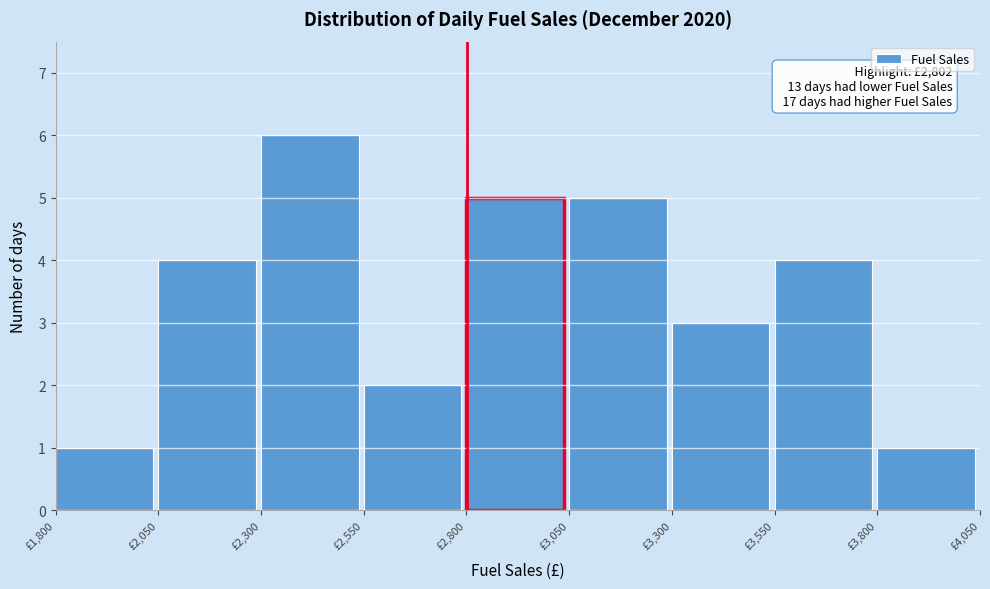

Over which range of the x-axis is the bar tallest?

2300 to 2550